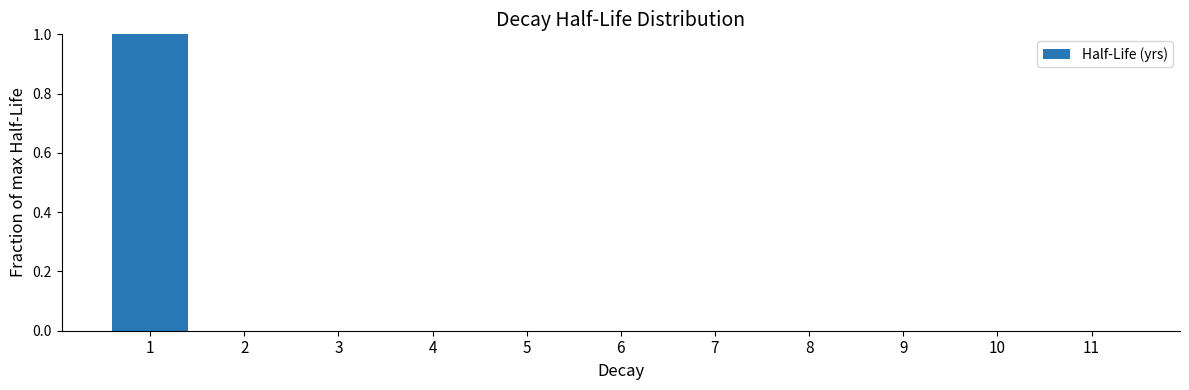

Is it true that the value at 1 is 0.2?

False